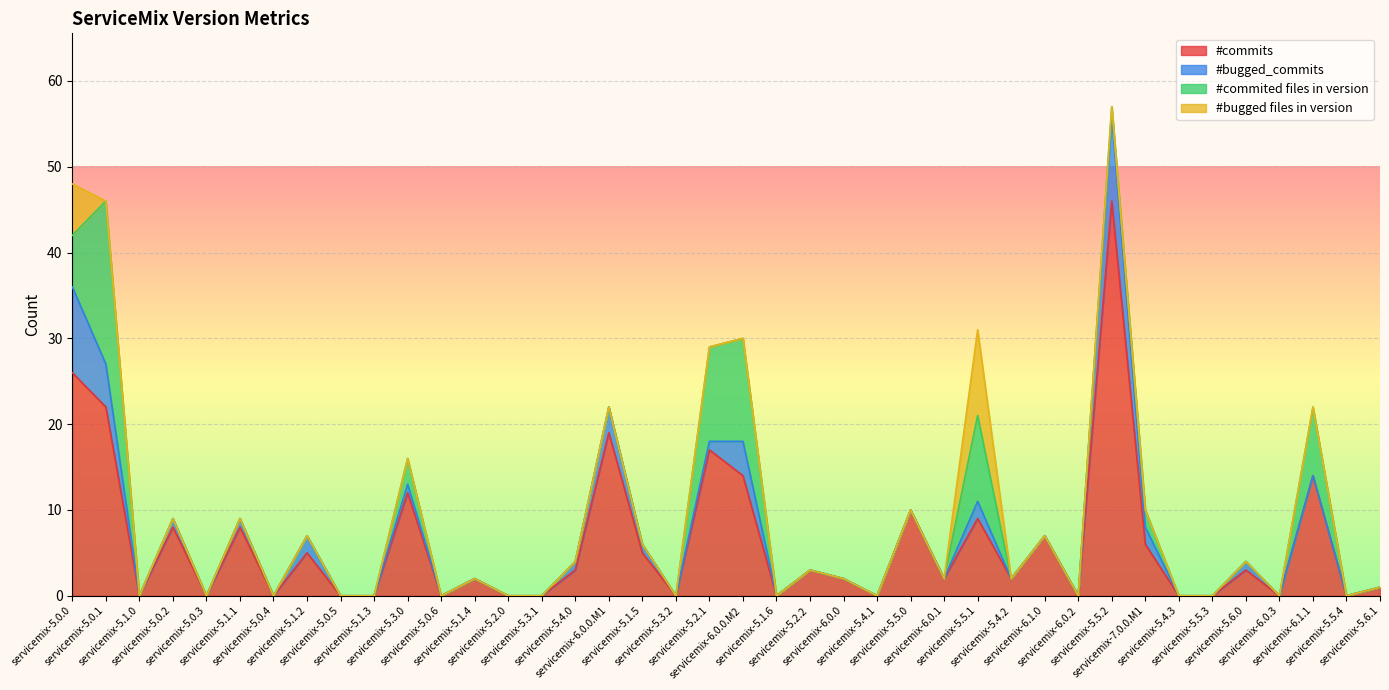

What is the approximate value of #bugged_commits at servicemix-5.0.0, to the nearest 5?

10